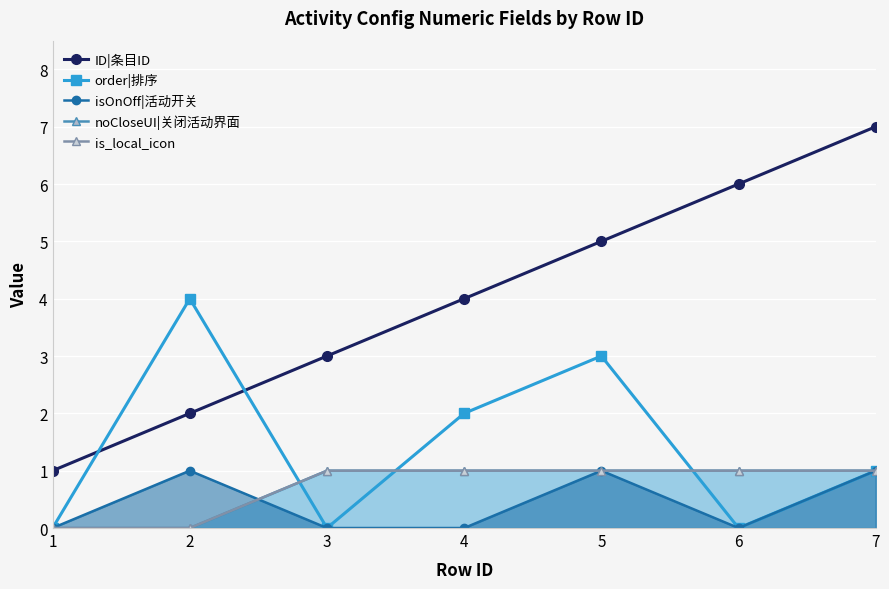

What value does the ID|条目ID series have at 1?

1